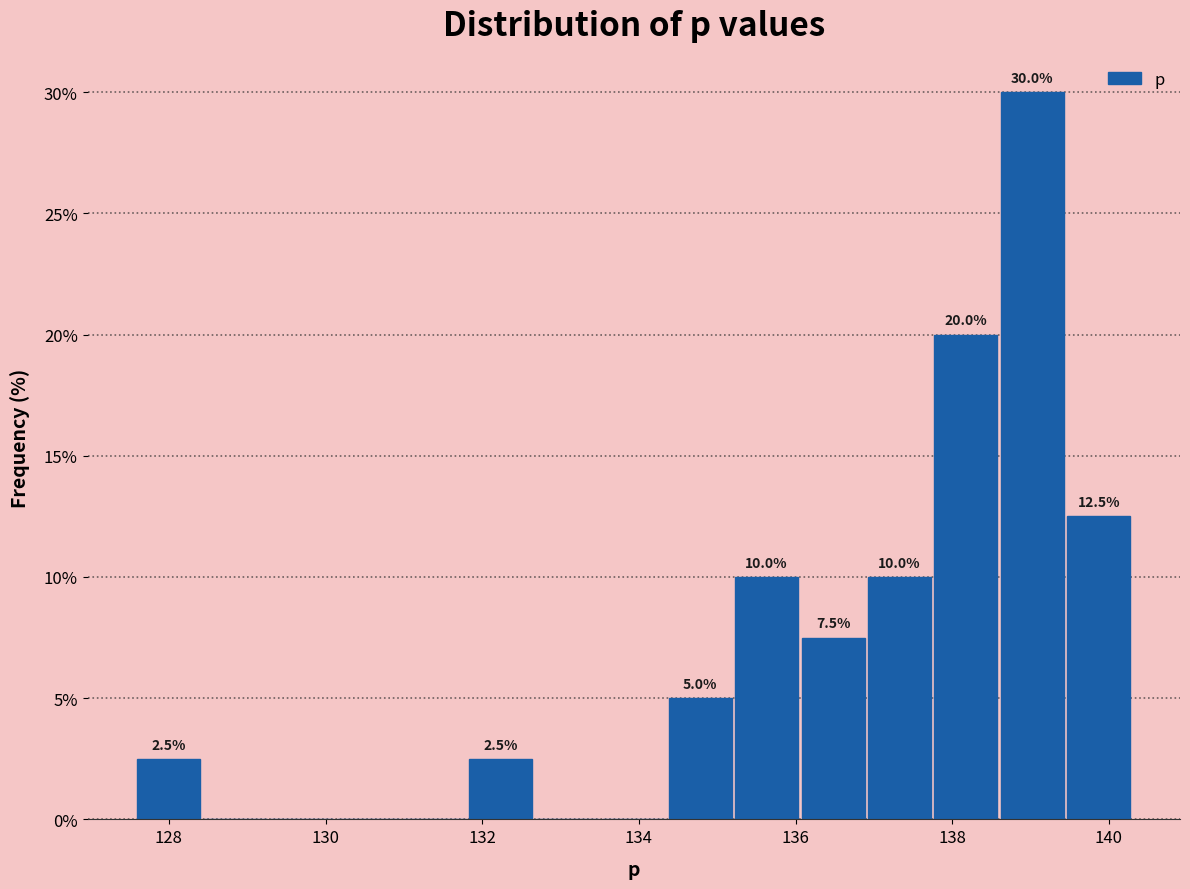

Over which range of the x-axis is the bar tallest?

138.6 to 139.4